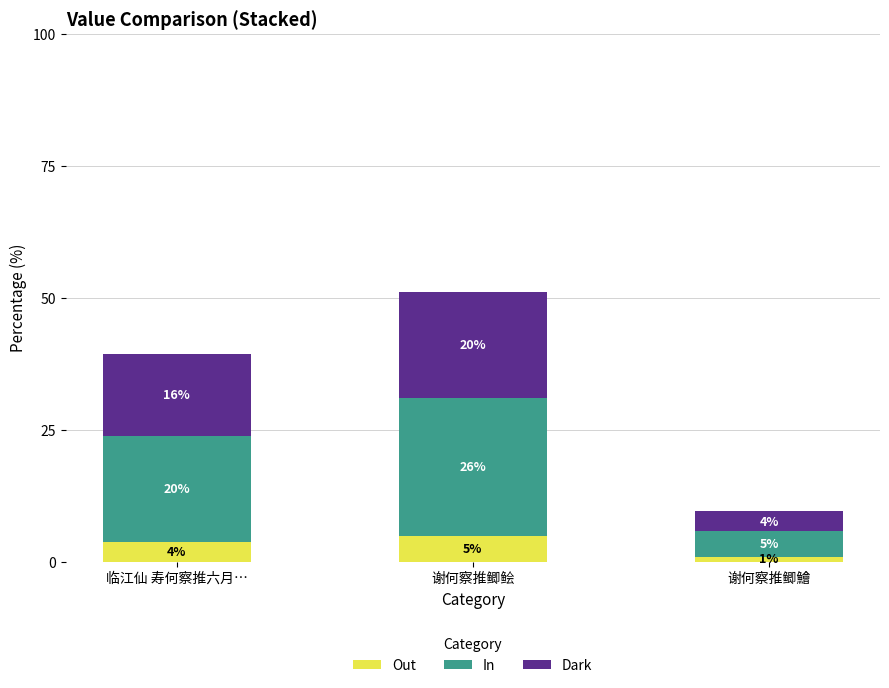

How many bars are there in total?

3